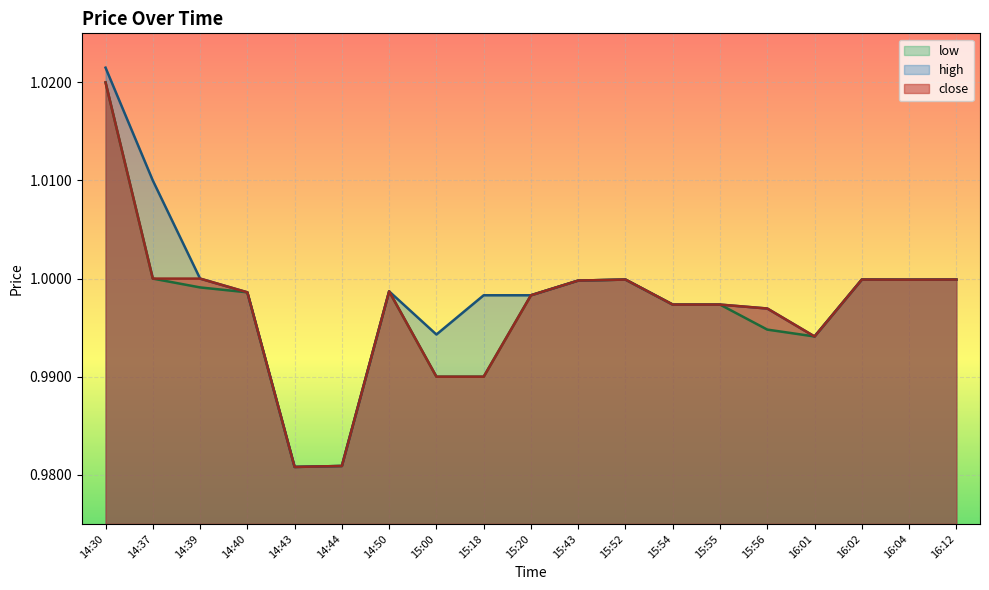

Reading left to right, extract all data points from this chart.

close: 1.0	1.0	1.0	1.0	1.0	1.0	1.0	1.0	1.0	1.0	1.0	1.0	1.0	1.0	1.0	1.0	1.0	1.0	1.0
high: 1.0	1.0	1.0	1.0	1.0	1.0	1.0	1.0	1.0	1.0	1.0	1.0	1.0	1.0	1.0	1.0	1.0	1.0	1.0
low: 1.0	1.0	1.0	1.0	1.0	1.0	1.0	1.0	1.0	1.0	1.0	1.0	1.0	1.0	1.0	1.0	1.0	1.0	1.0